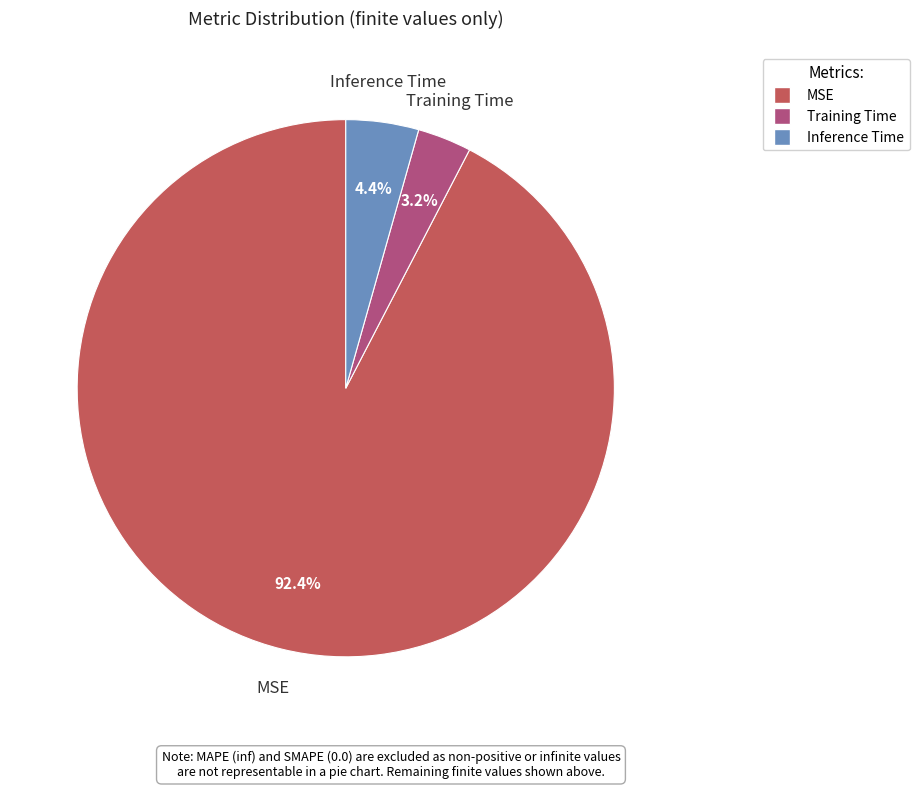

To the nearest percent, what is the combined percentage of Inference Time and MSE?

97%